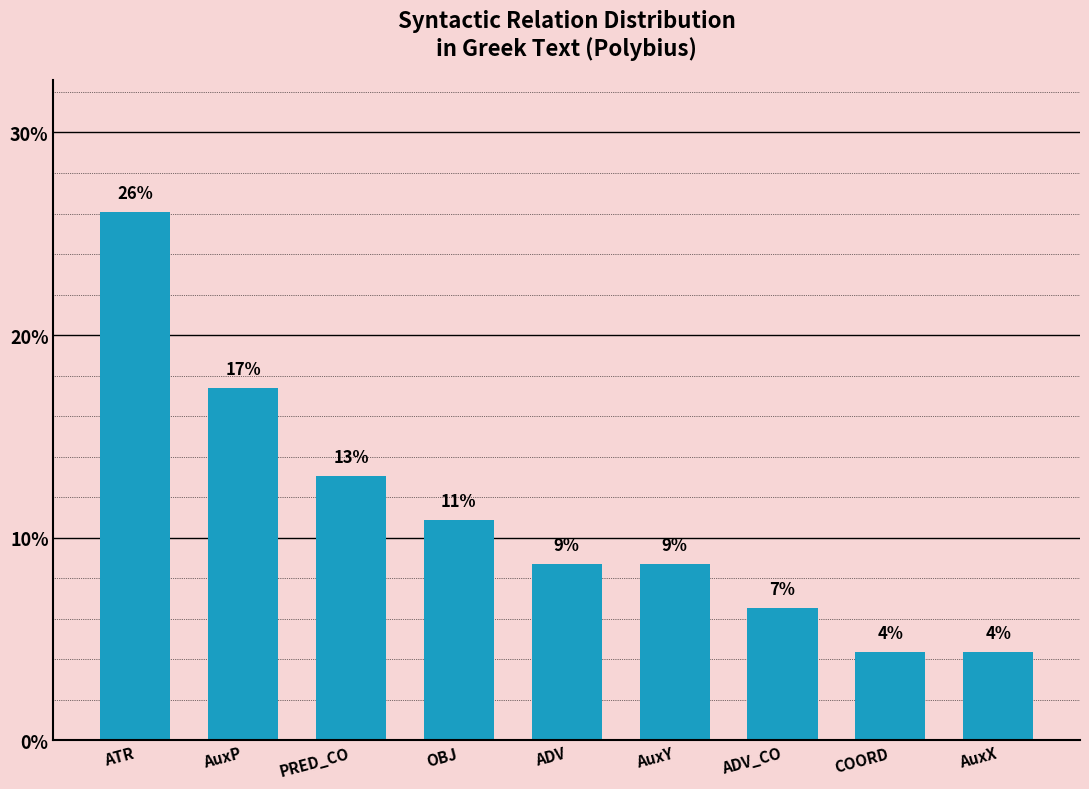

What position from the left is COORD?

8